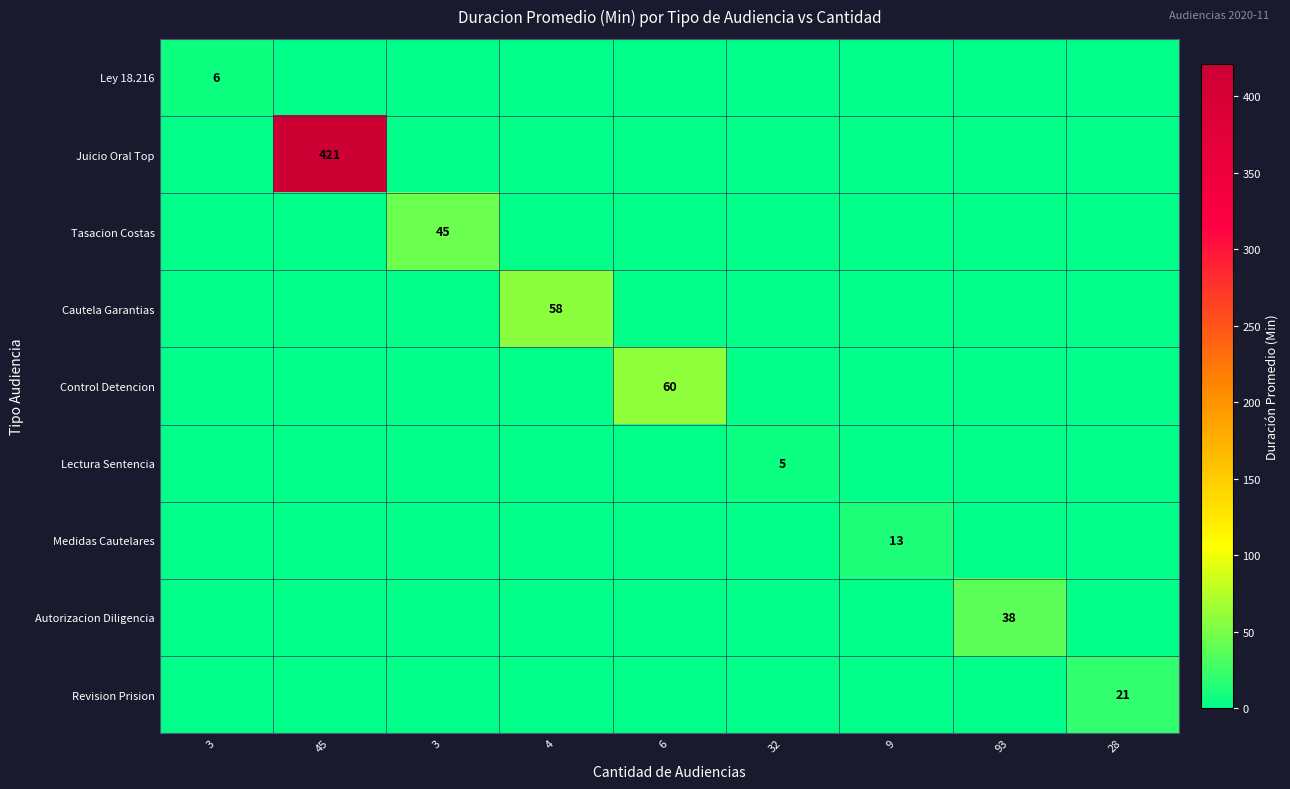

True or false: Medidas Cautelares has a value of 5 at 6.

False